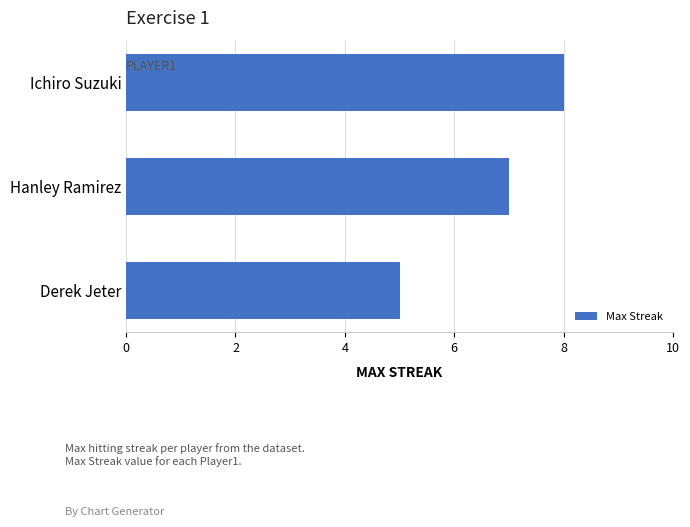

Does the chart contain any negative values?

No